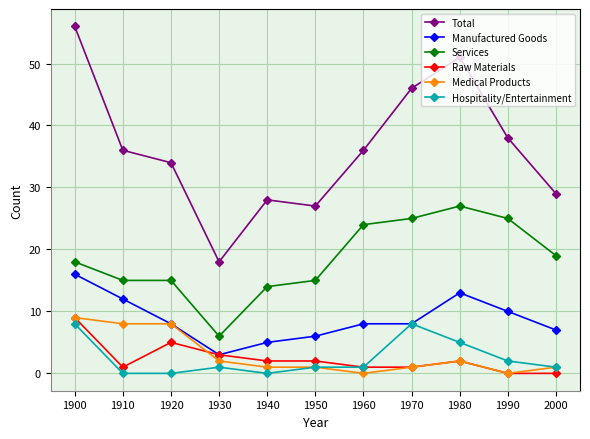

What is the total value across all series at 1910?

72